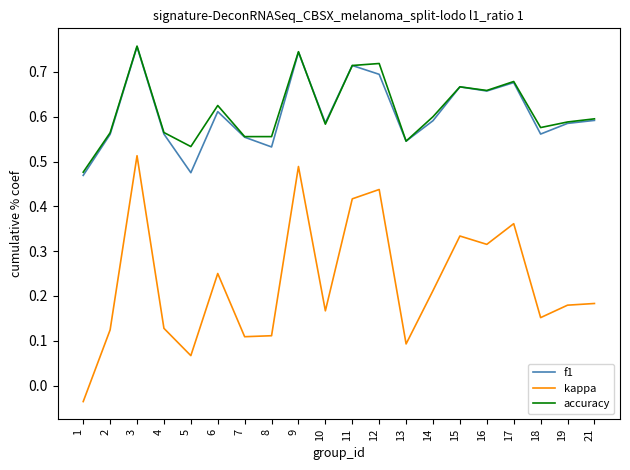

Which series has the largest range (max minus min)?

kappa